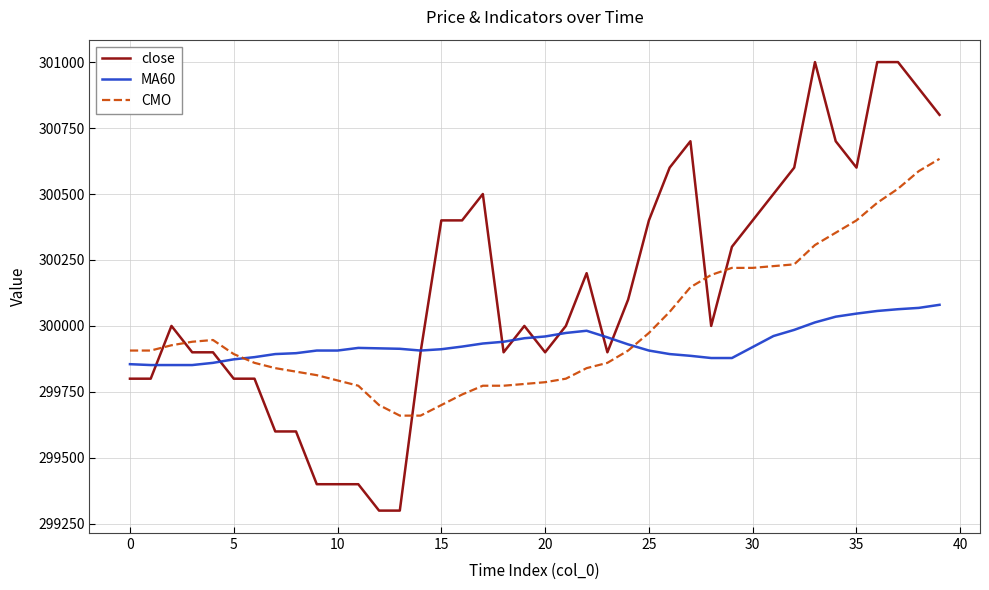

What is the highest value of the CMO series?

300633.3